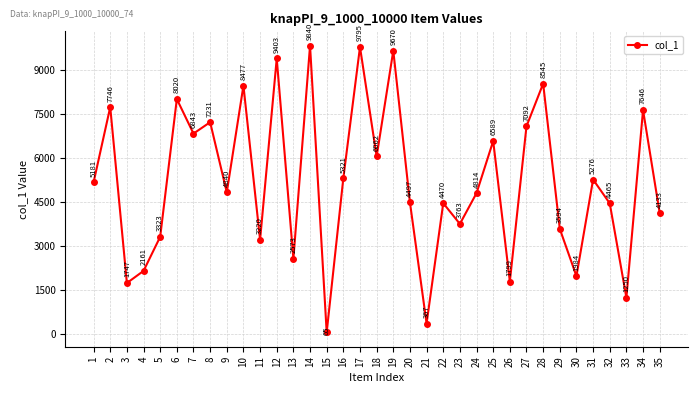

Reading left to right, list all the values displayed in this chart.

1=5181	2=7746	3=1747	4=2161	5=3323	6=8020	7=6843	8=7231	9=4840	10=8477	11=3220	12=9403	13=2573	14=9840	15=65	16=5321	17=9795	18=6062	19=9670	20=4497	21=367	22=4470	23=3763	24=4814	25=6589	26=1799	27=7092	28=8545	29=3594	30=1984	31=5276	32=4465	33=1250	34=7646	35=4133